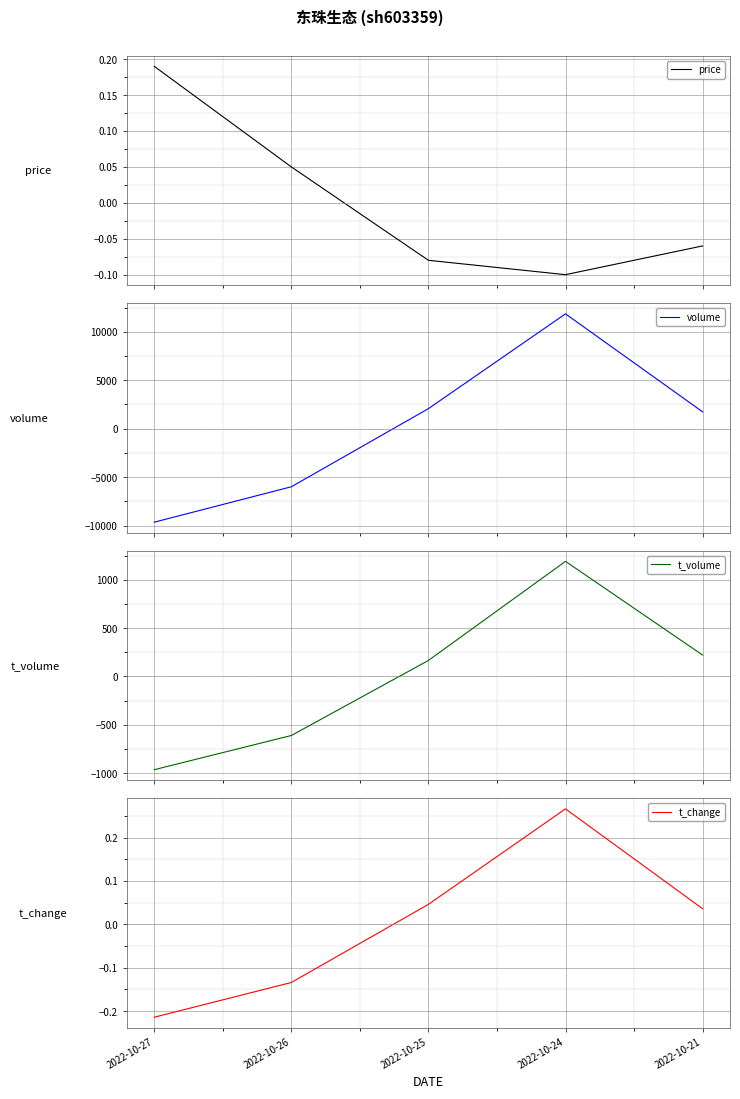

At which category does the chart reach its minimum across all series?

2022-10-27